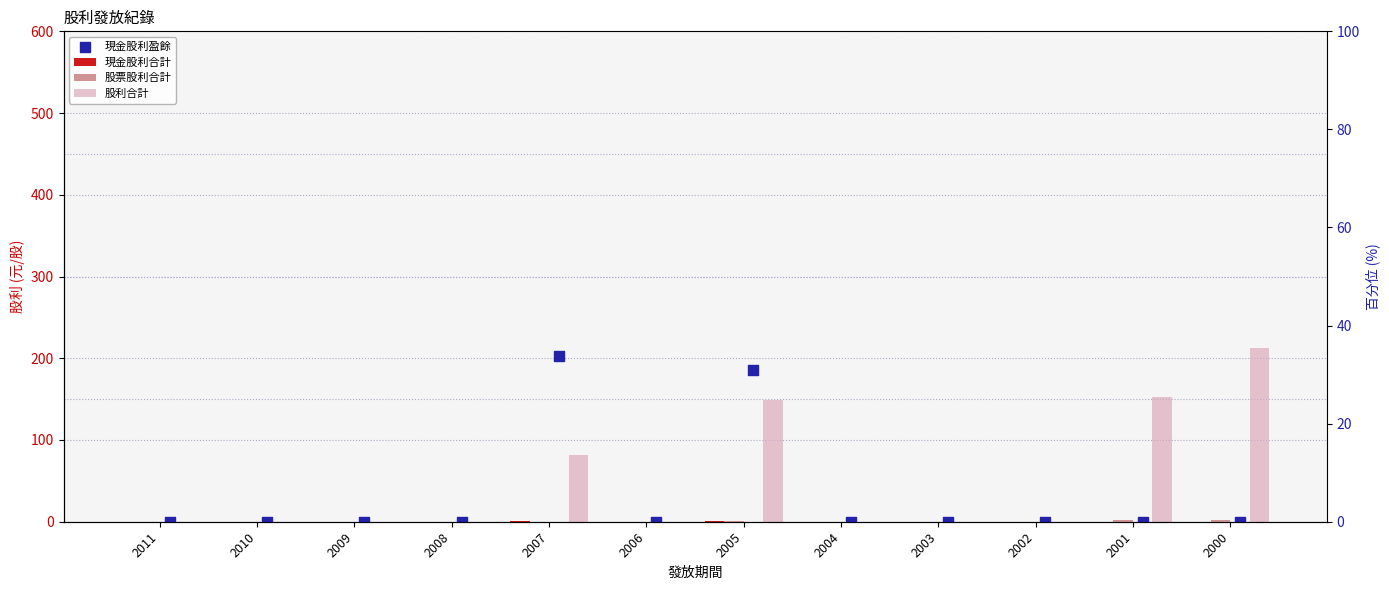

What are all the series names shown in the legend?

現金股利合計, 股票股利合計, 股利合計, 現金股利盈餘